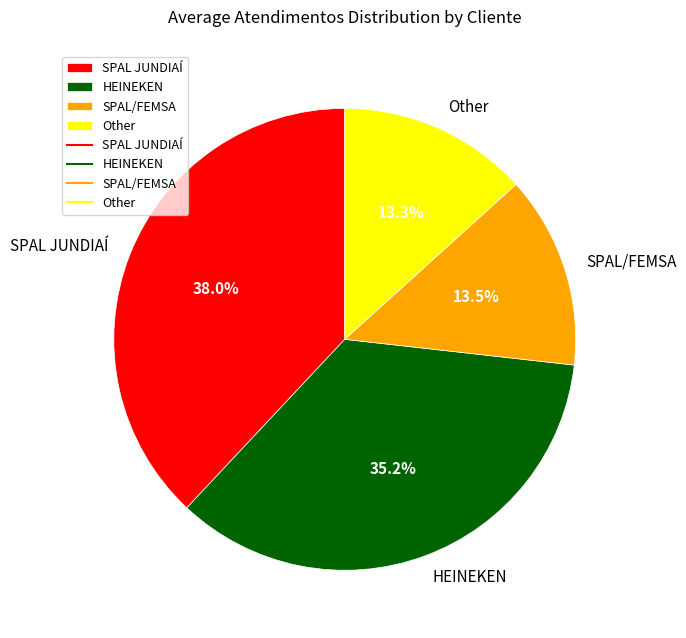

Which slice is the largest?

SPAL JUNDIAÍ